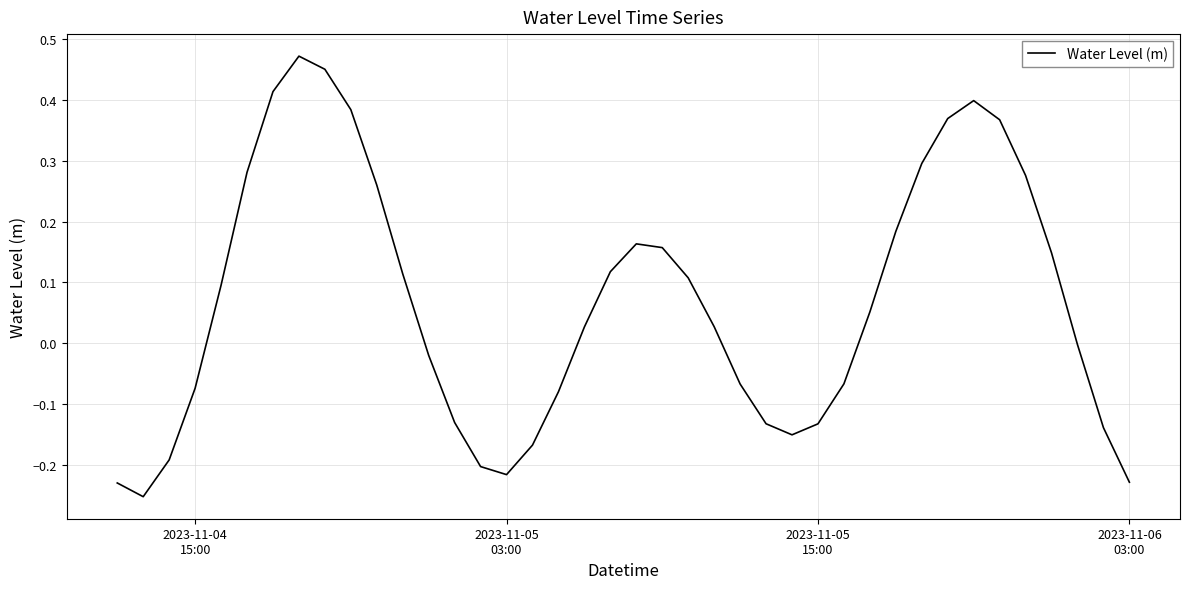

What is the difference between the maximum and minimum values?

0.7